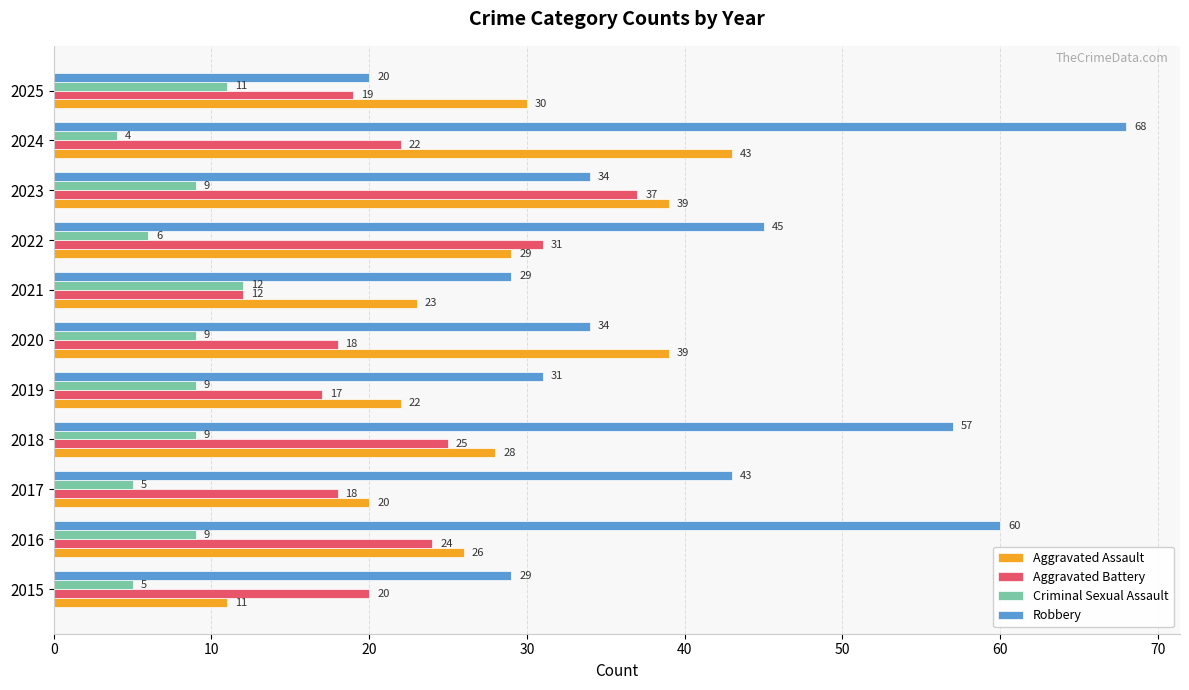

What is the smallest value displayed?

4